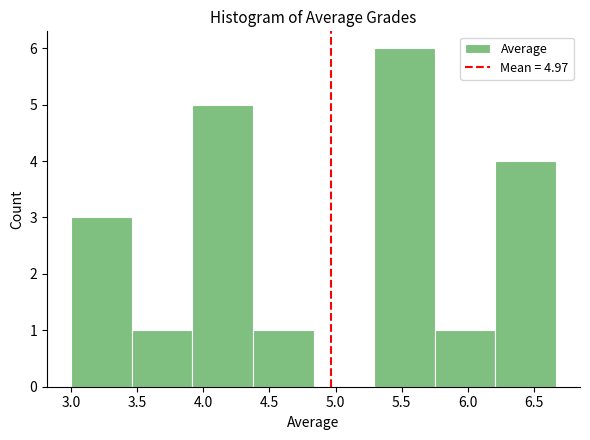

Over which range of the x-axis is the bar tallest?

5.30 to 5.75